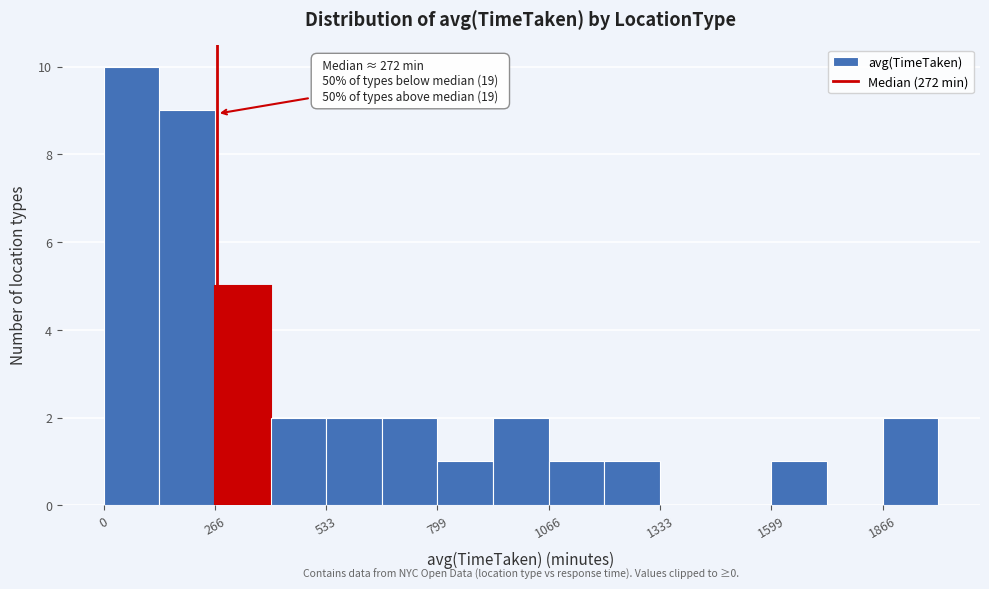

Around what value on the x-axis is the tallest bar? Give the approximate position of its centre, as read against the axis.

50